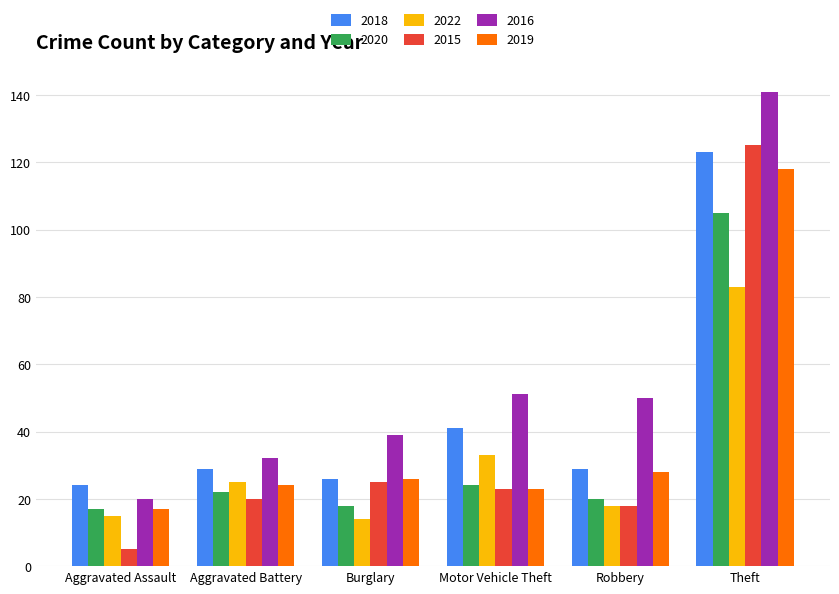

The 2015 series shows 30 at Robbery. True or false?

False